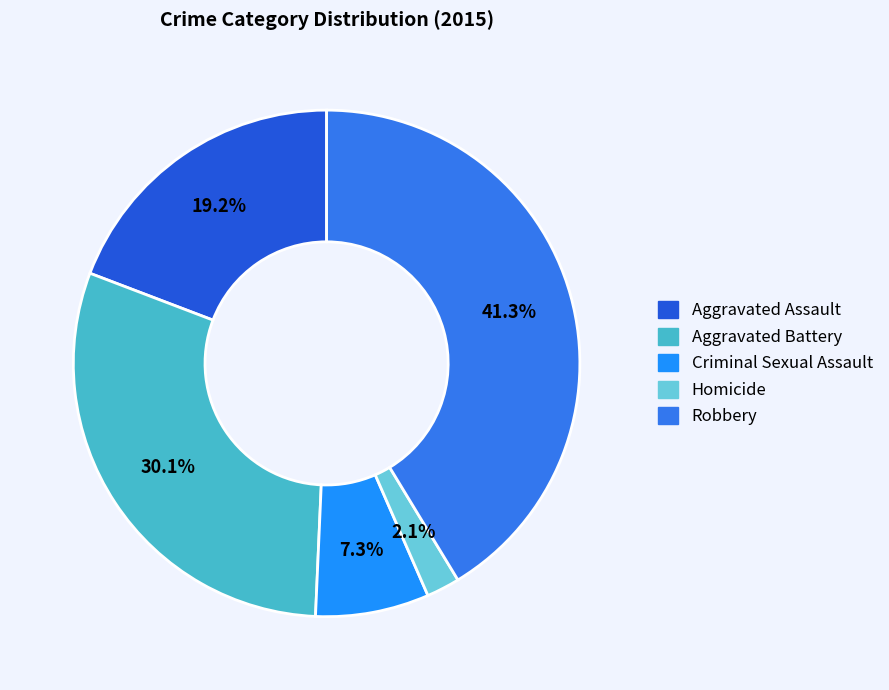

How many slices are in this pie chart?

5